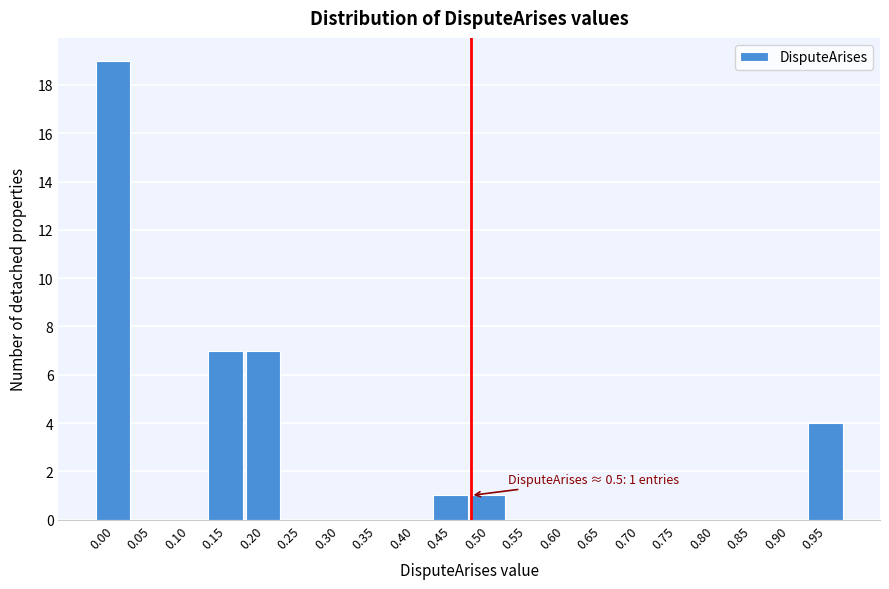

Reading right to left, list all the values displayed in this chart.

0.95=4	0.90=0	0.85=0	0.80=0	0.75=0	0.70=0	0.65=0	0.60=0	0.55=0	0.50=1	0.45=1	0.40=0	0.35=0	0.30=0	0.25=0	0.20=7	0.15=7	0.10=0	0.05=0	0.00=19